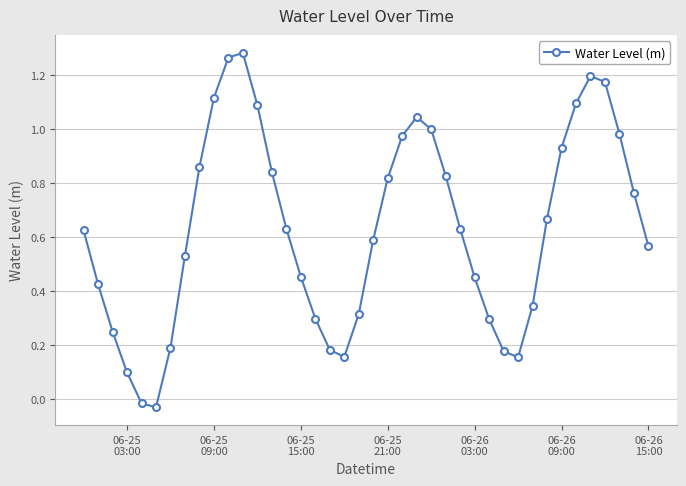

How many interior local valleys (lower than both neighbors) does the data have?

3